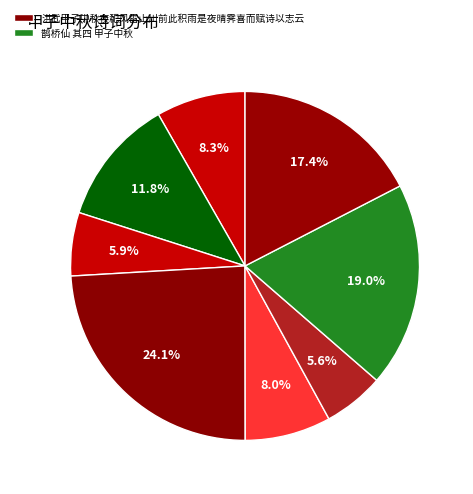

How many segments does this pie chart have?

8